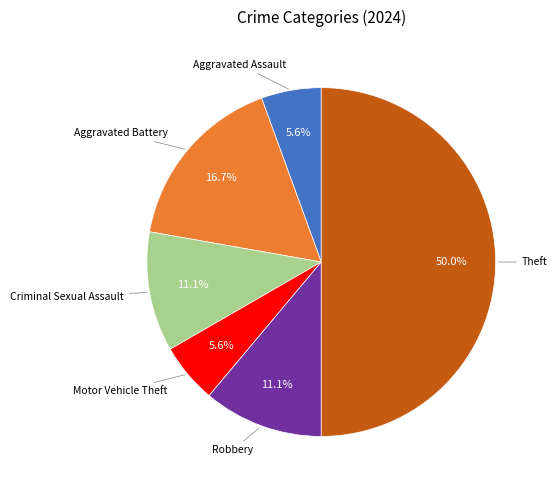

How many segments does this pie chart have?

6